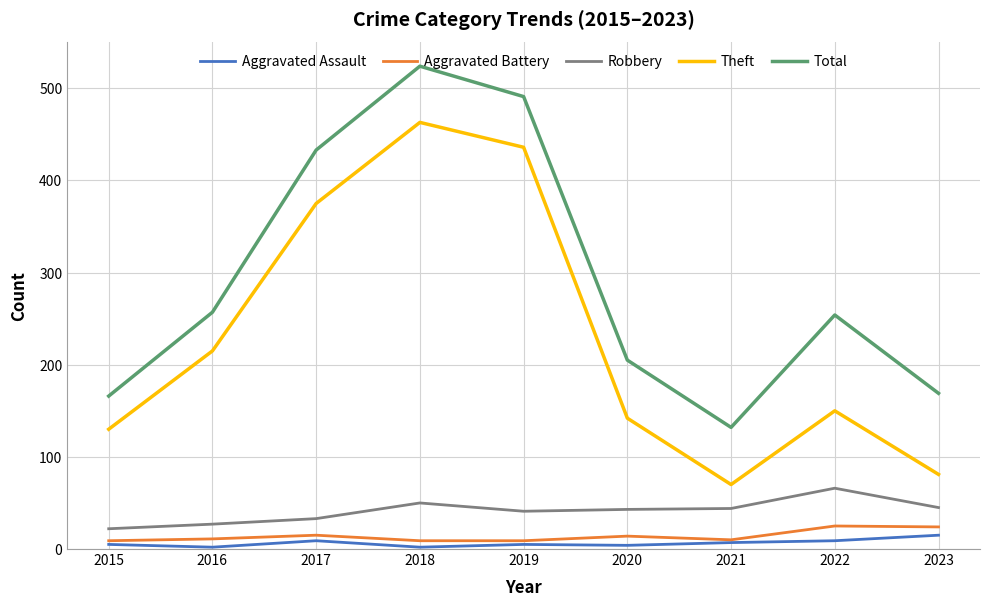

What is the approximate value of Aggravated Assault at 2020?

4